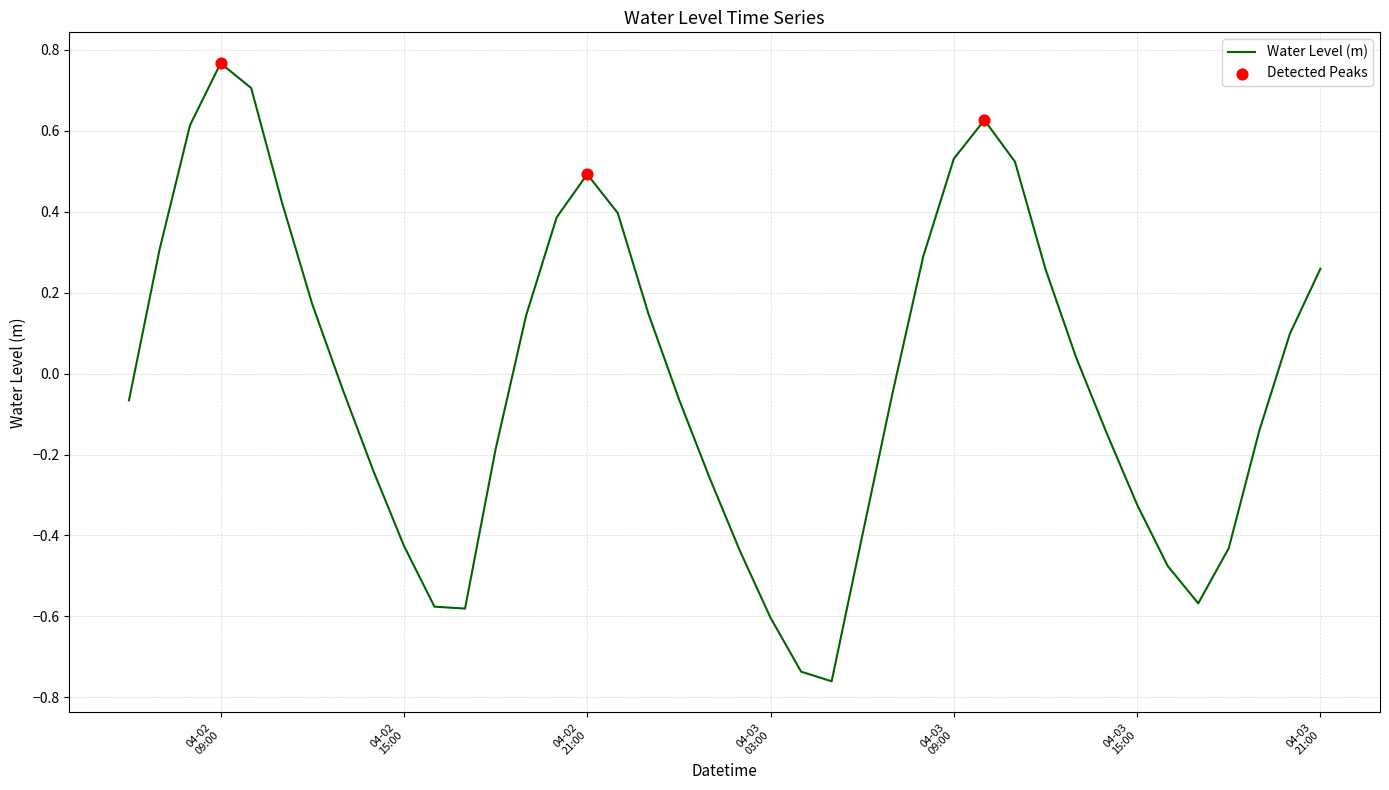

What is the difference between the maximum and minimum values?

1.5